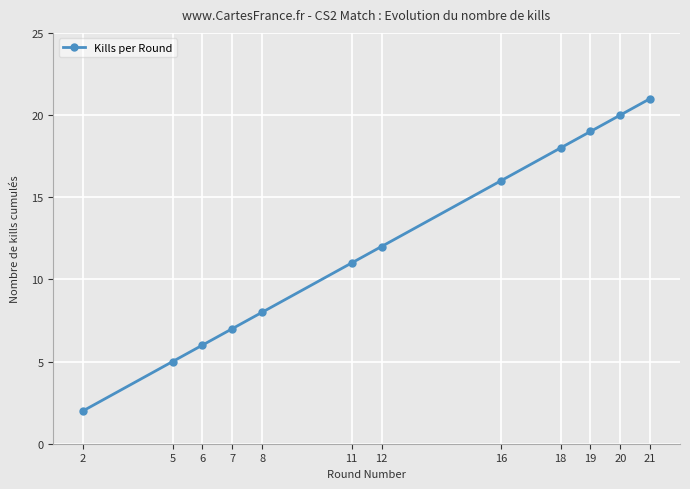

True or false: the data shows 30 at 20.

False